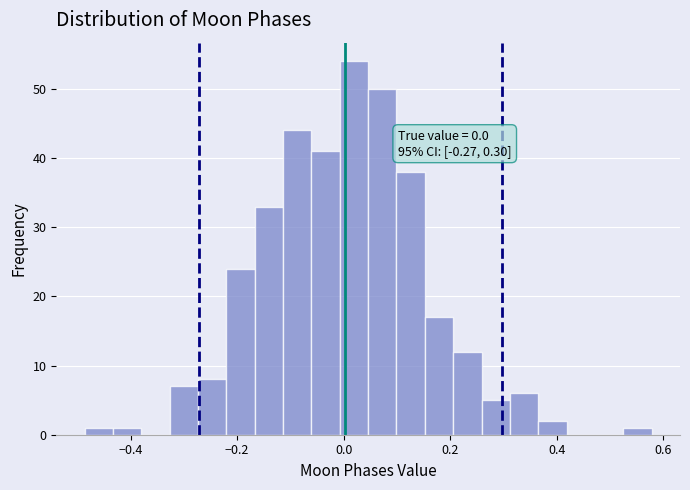

Read against the x-axis, roughly where is the centre of the tallest bar?

0.02